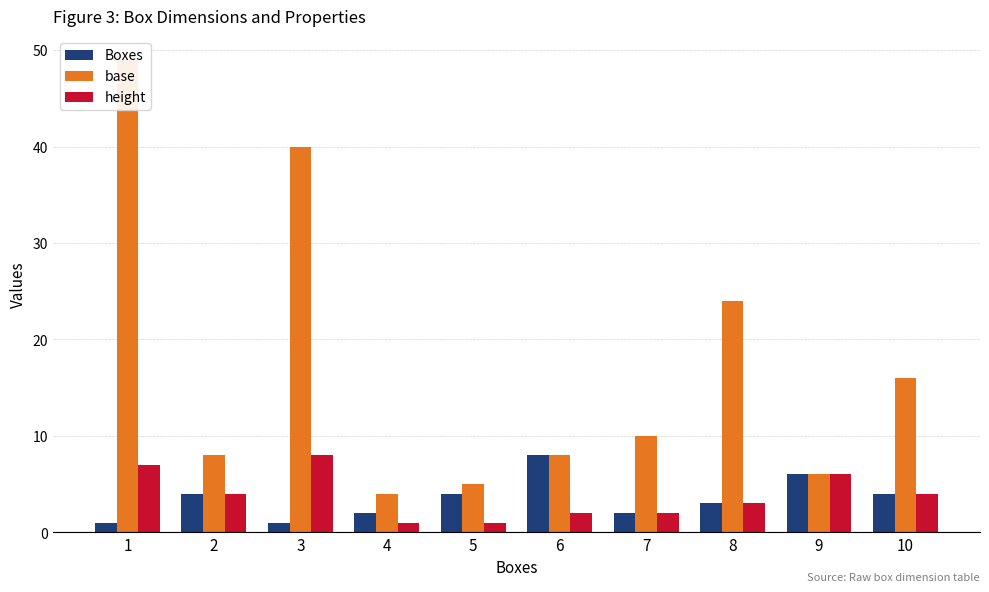

How many data points in height are above 4?

3